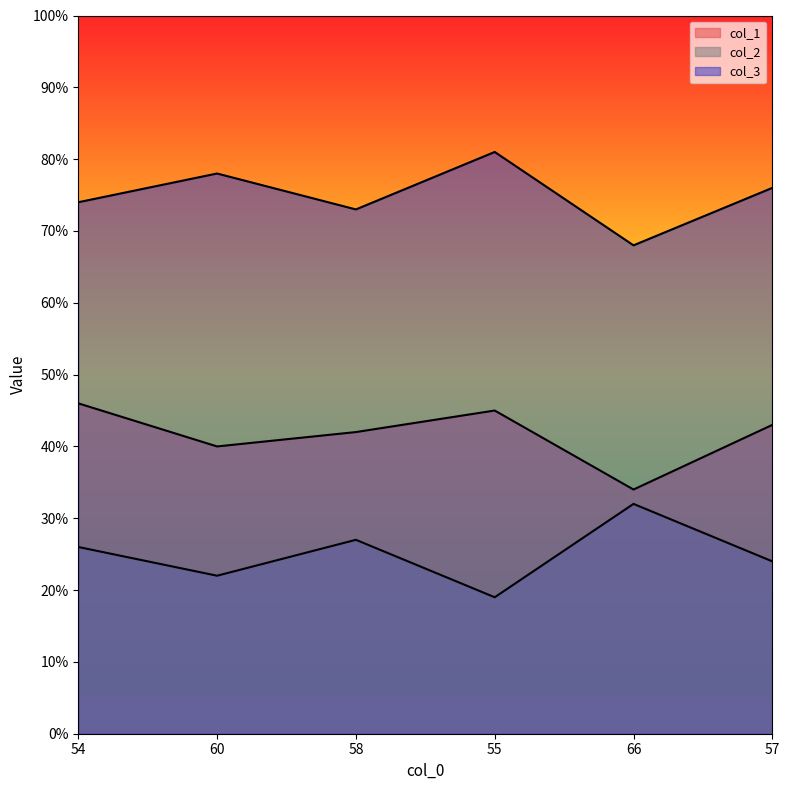

How many lines are shown in the chart?

3